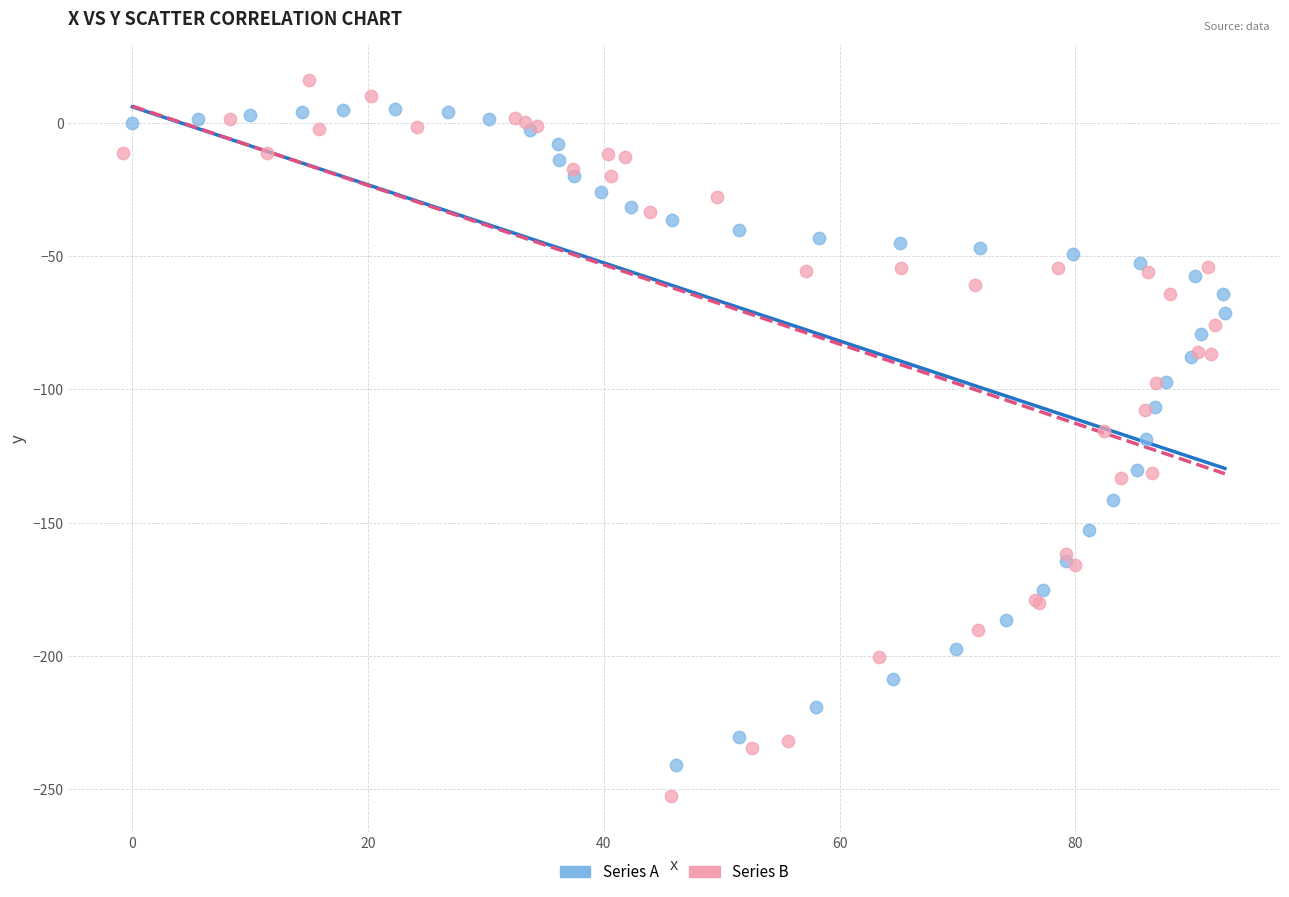

Which series has the widest spread of Y values?

Series B